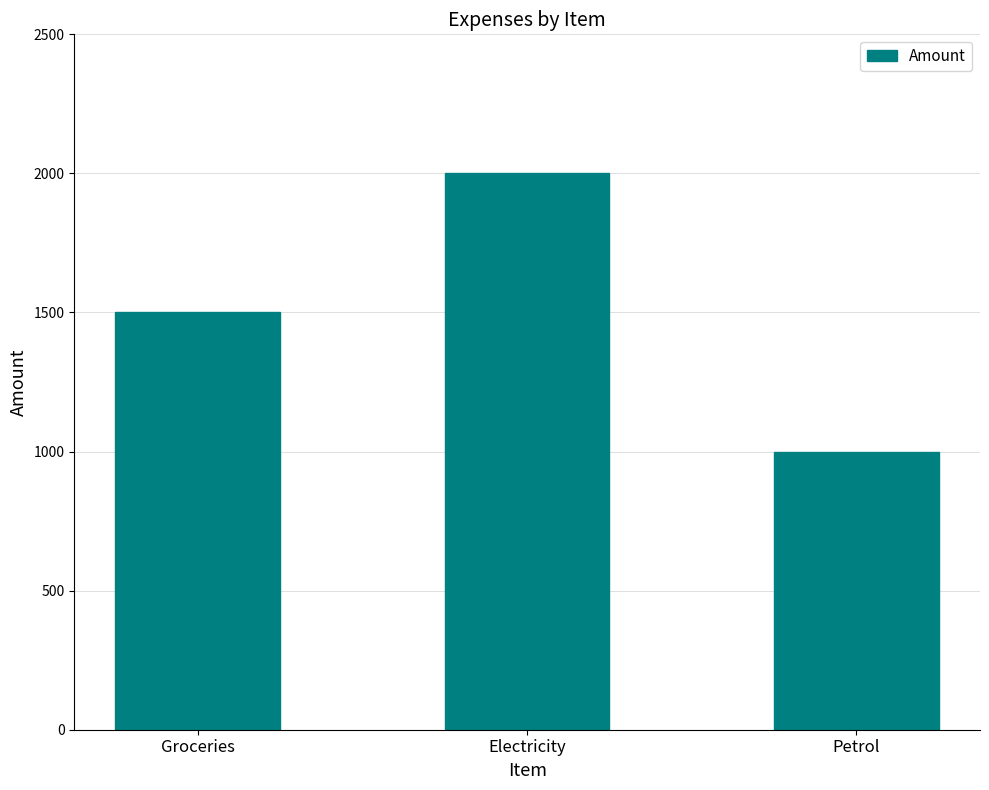

The value at Groceries is 1500. True or false?

True